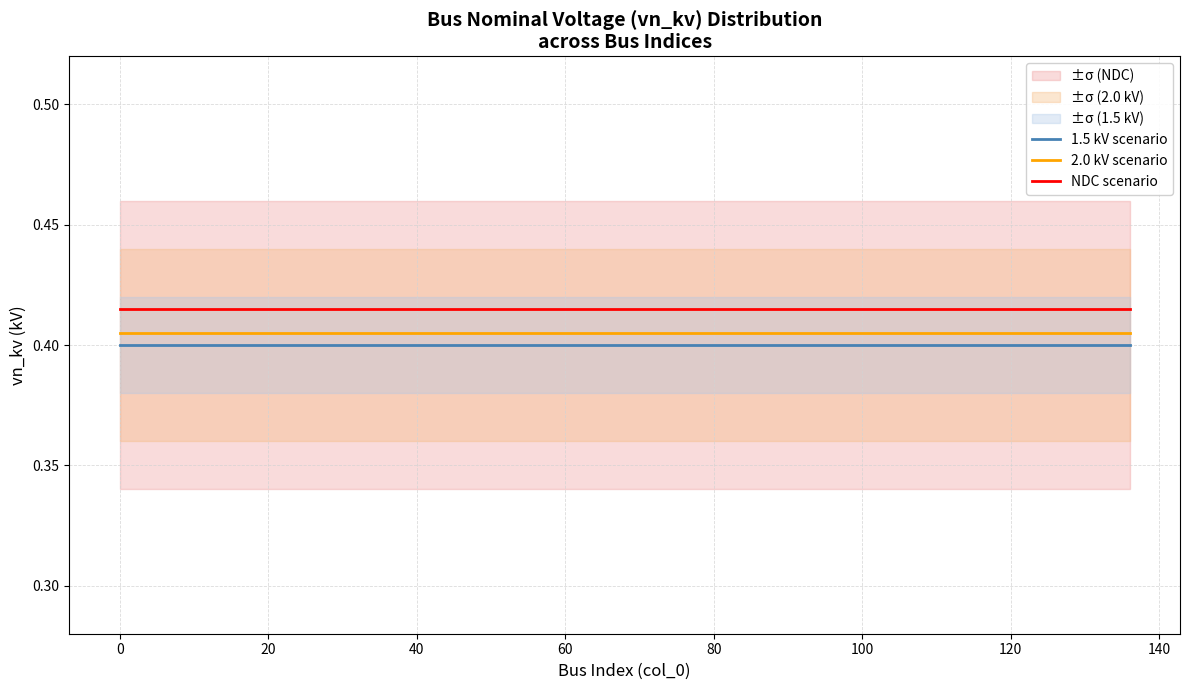

True or false: 2.0 kV scenario and NDC scenario intersect in this chart.

False